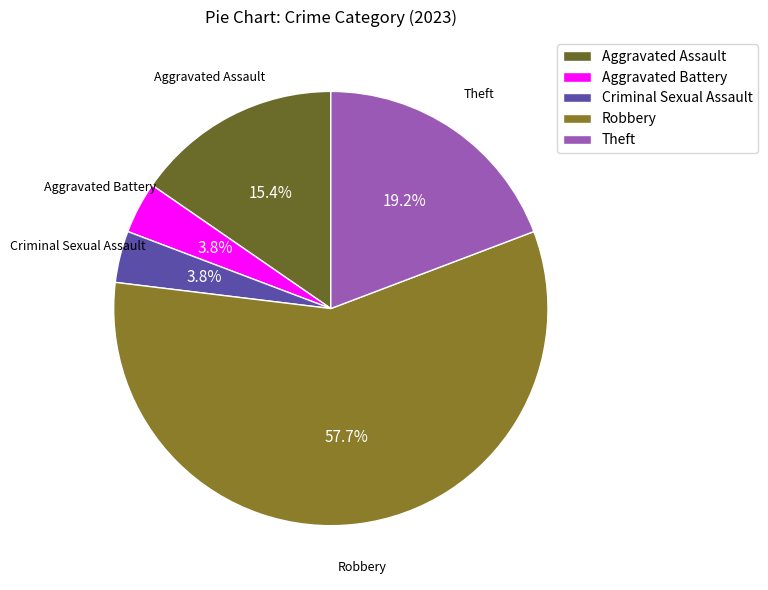

Is there a majority slice in this chart?

Yes